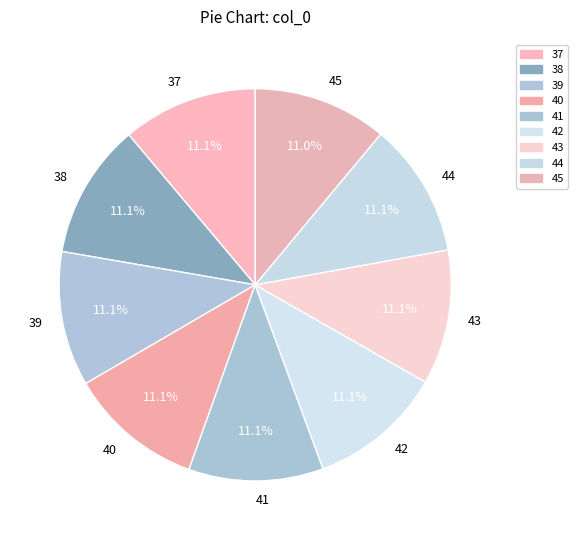

To the nearest percent, what is the combined percentage of 42 and 45?

22%